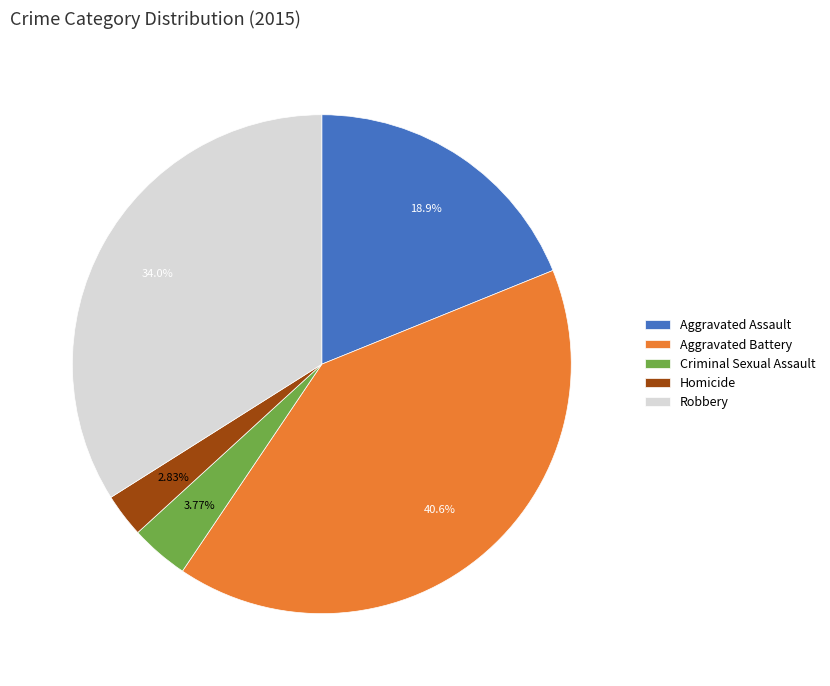

How many segments does this pie chart have?

5